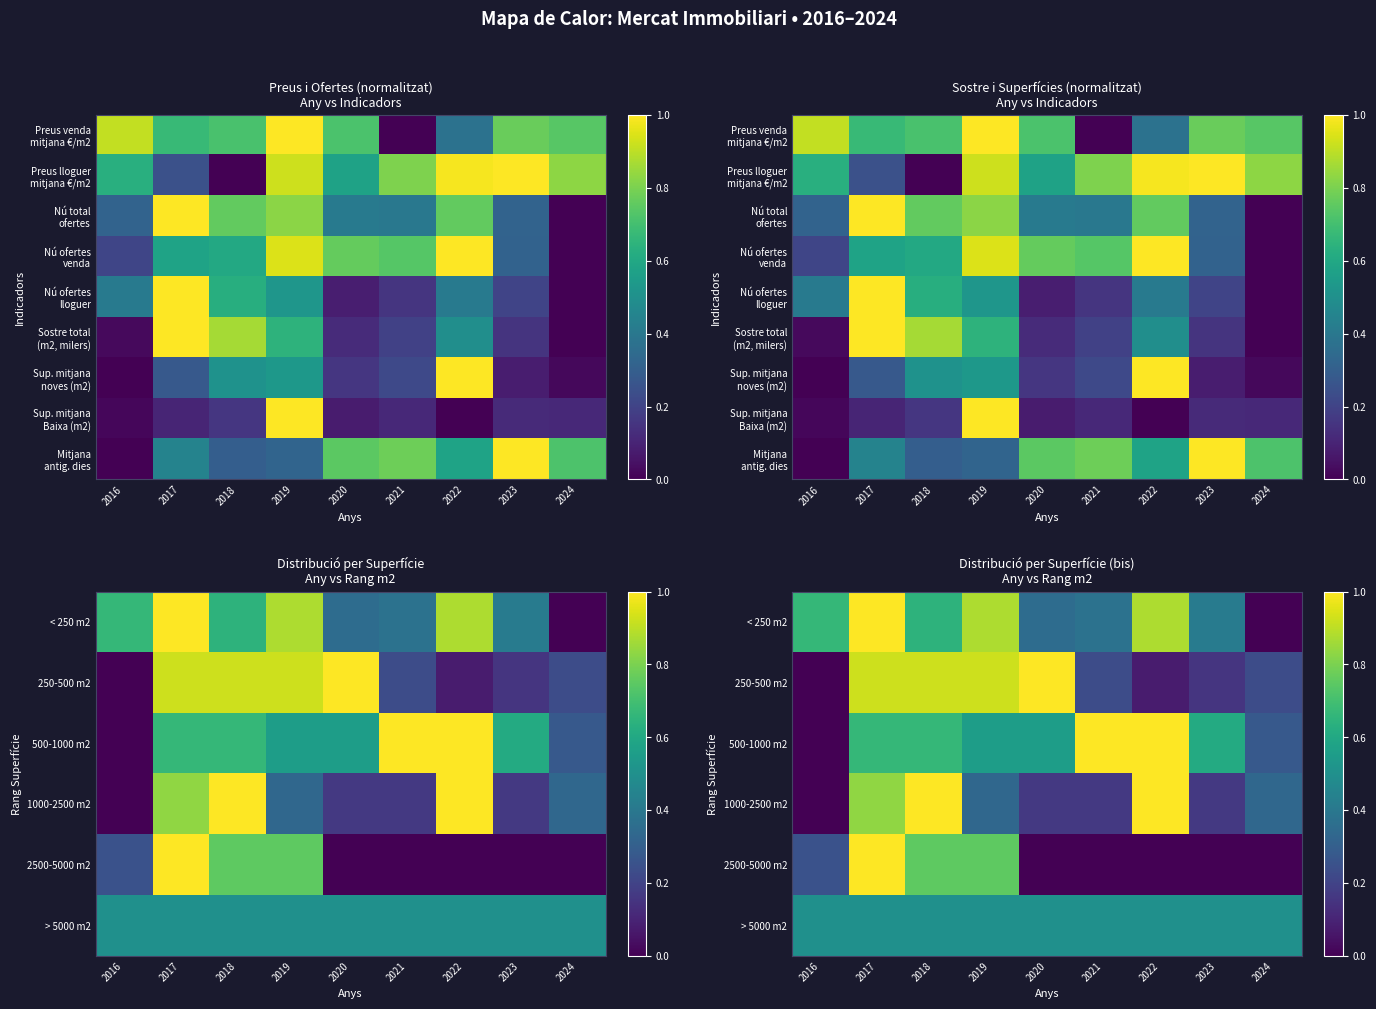

What is the difference between the second highest and minimum values in the Sup. mitjana noves (m2) series?

0.5